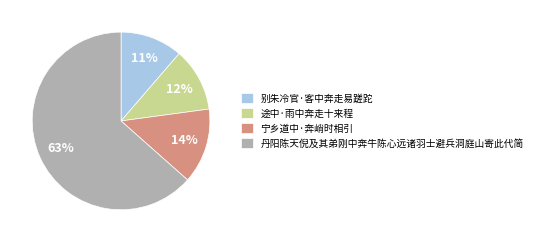

To the nearest percent, what is the difference between the largest and smallest slice percentages?

52%